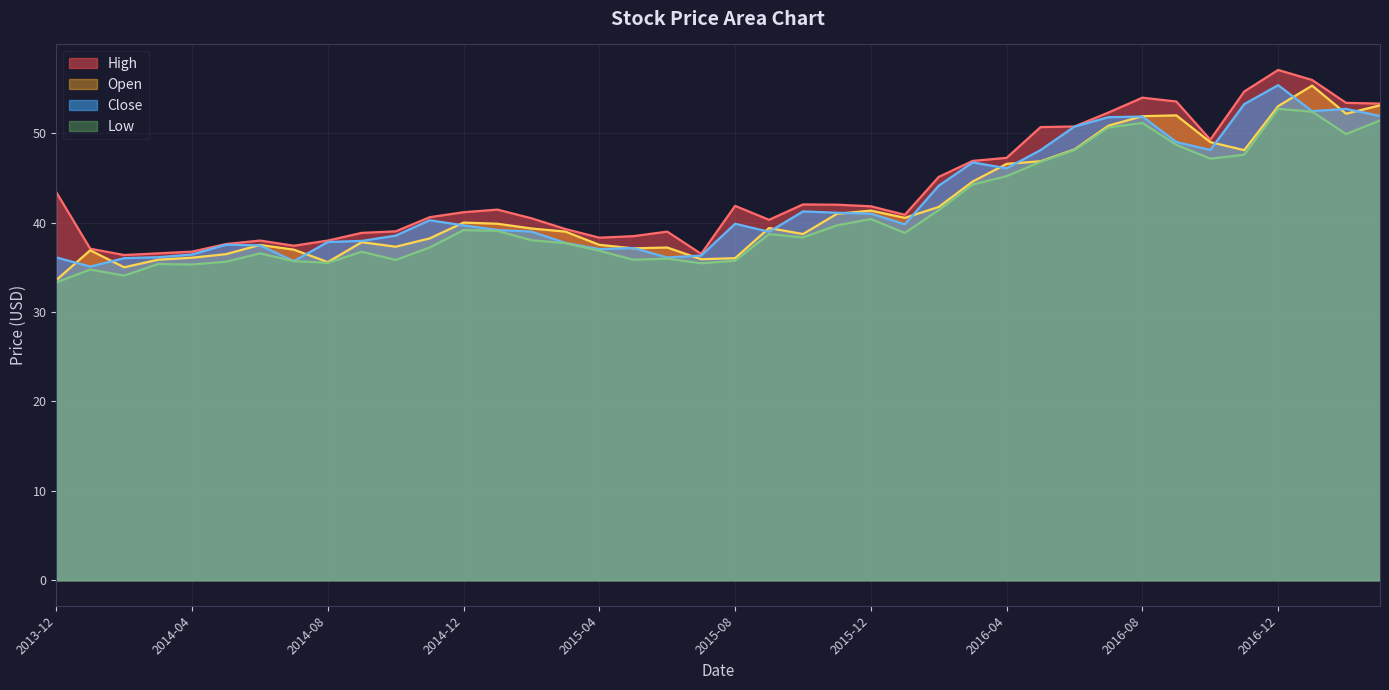

What is the total value across all series at 2016-11?

203.6